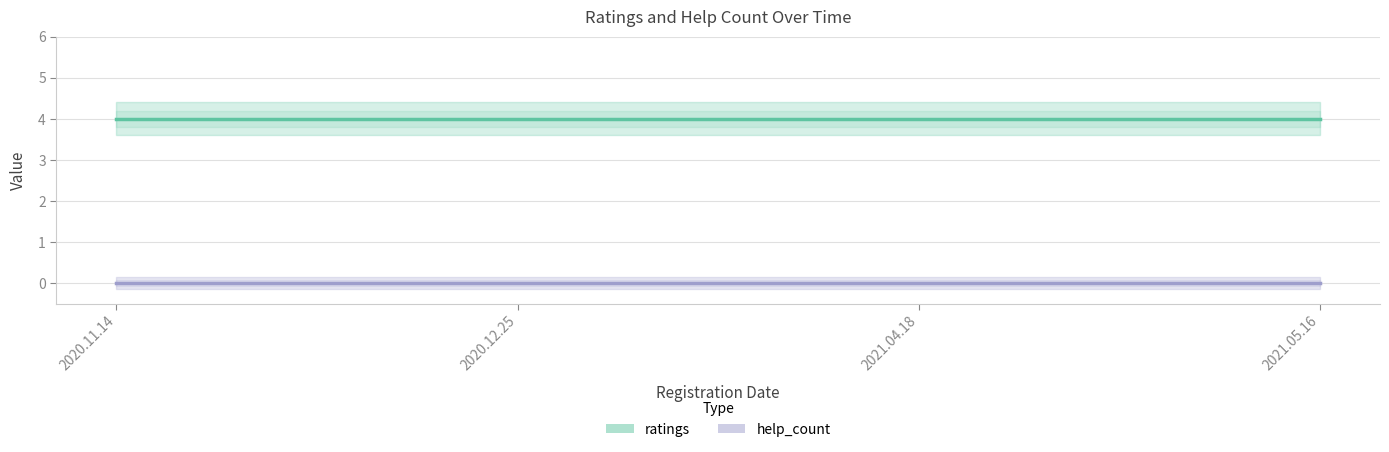

At how many categories does at least one series exceed 0?

4